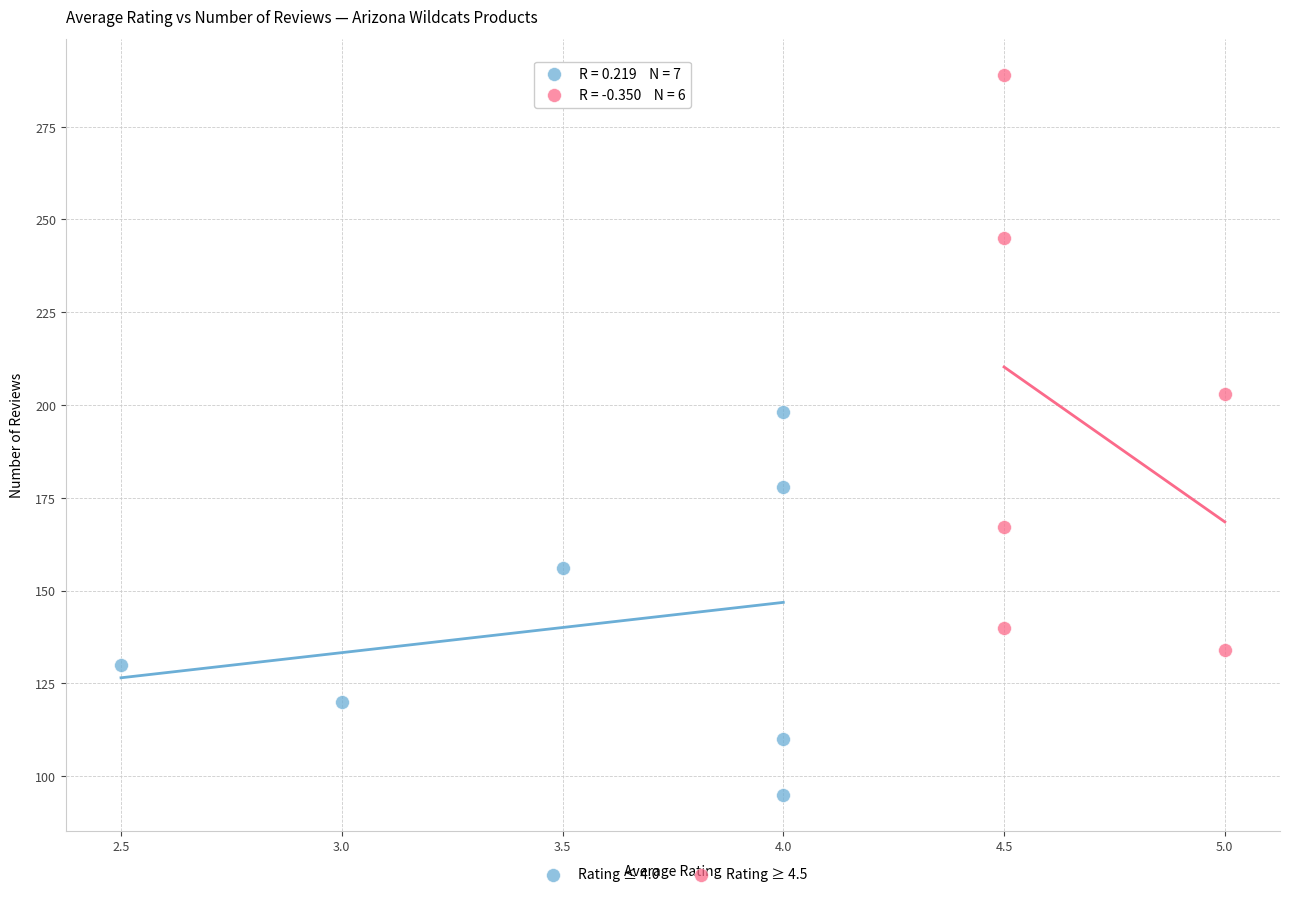

Which series contains the highest Y value?

Rating ≥ 4.5